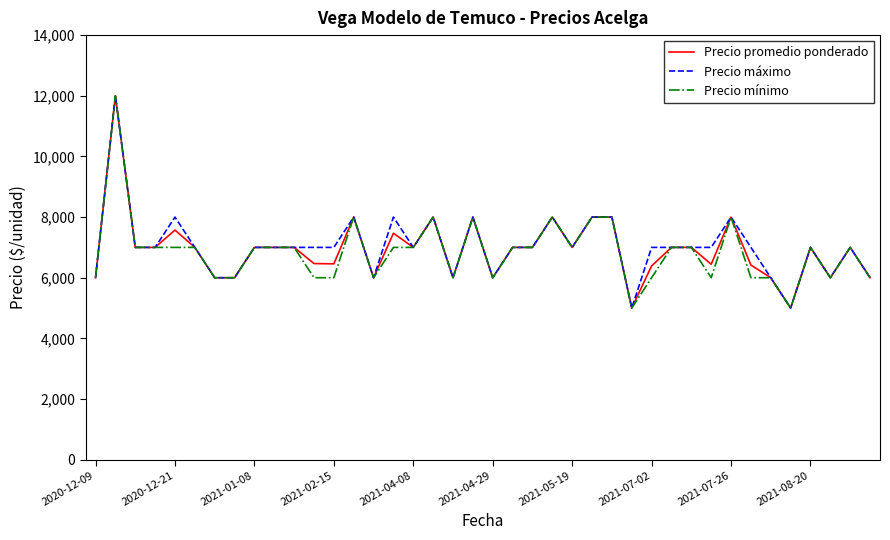

What is the smallest value displayed?

5000